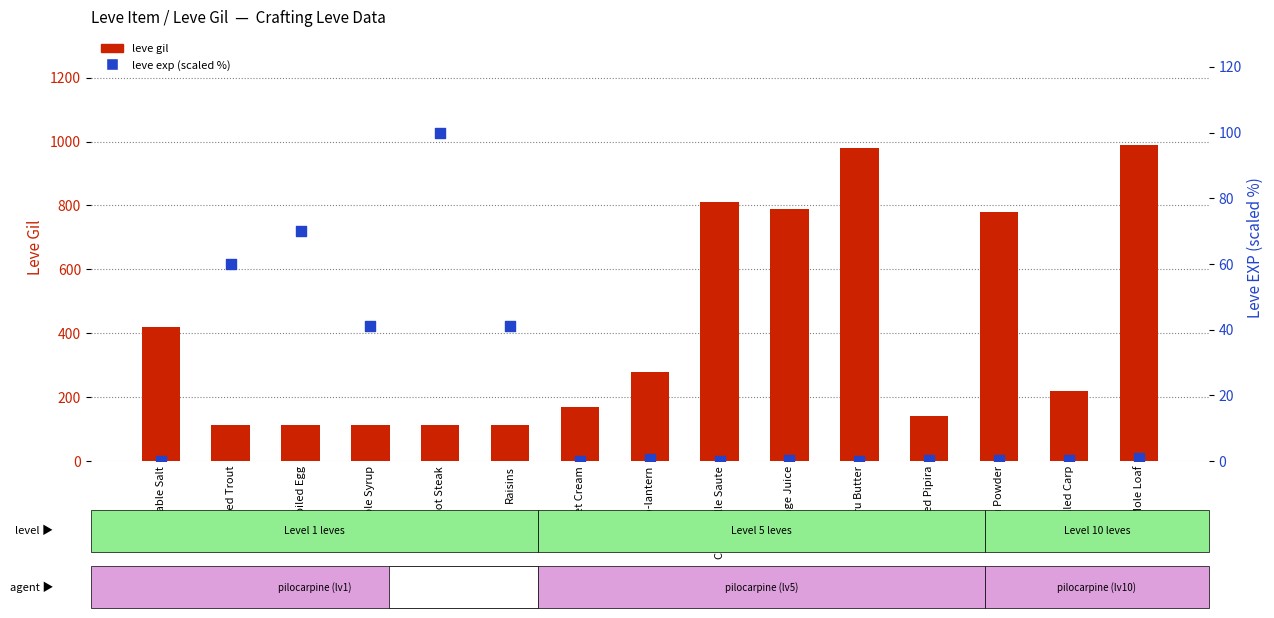

Which series reaches the minimum Y coordinate?

leve exp (scaled %)